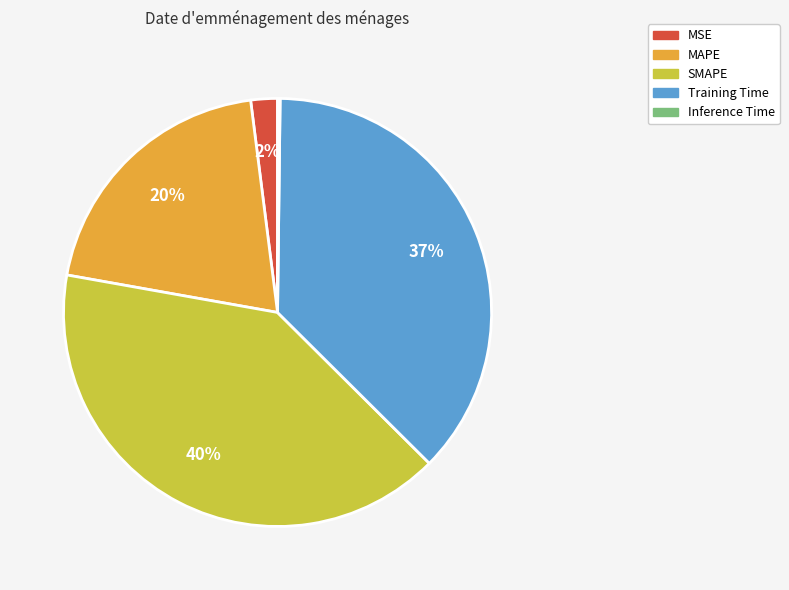

To the nearest percent, what is the average slice percentage?

20%